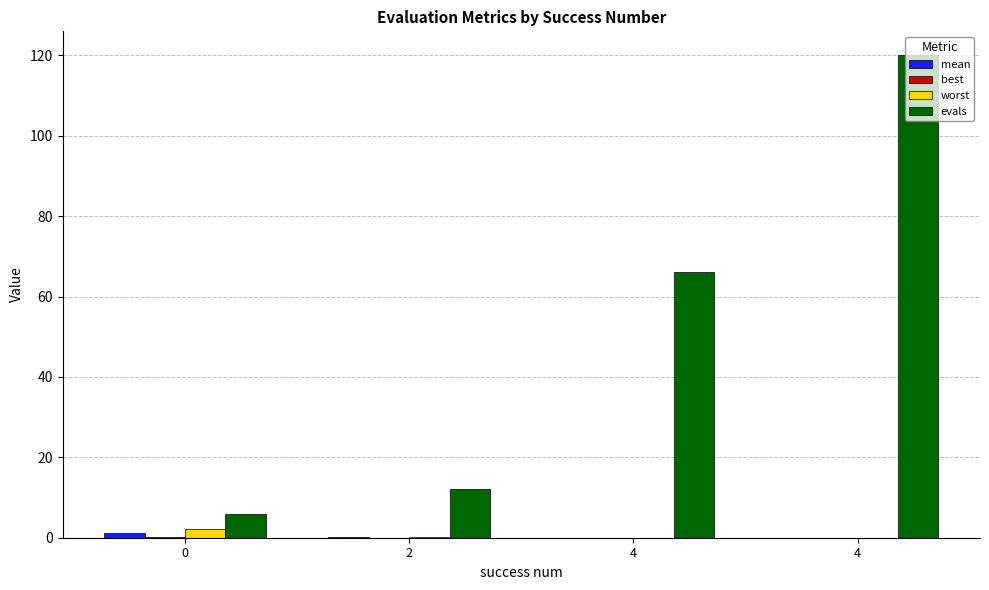

Are the bars grouped side by side (vs. stacked)?

Yes